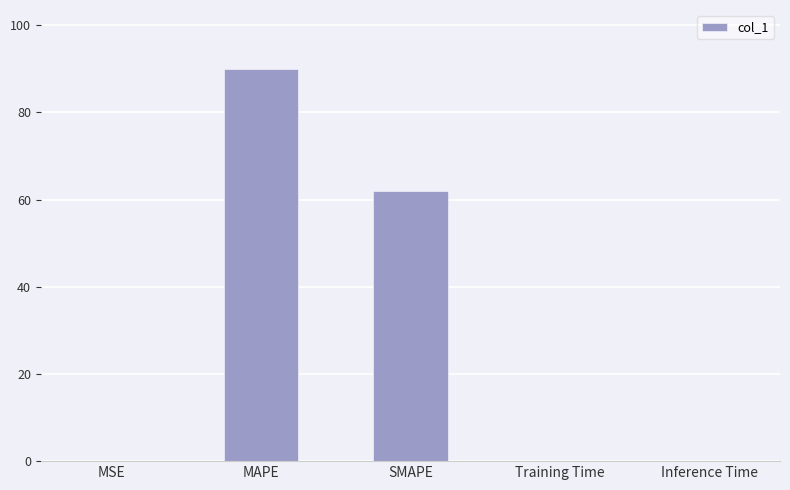

At which category does the chart reach its peak across all series?

MAPE